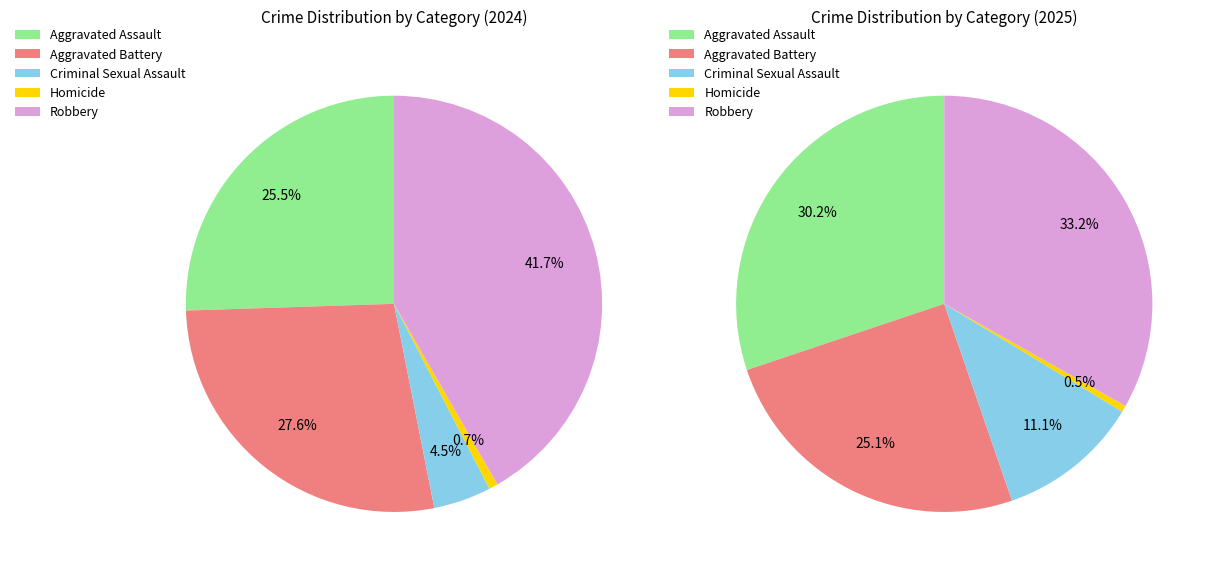

What percentage is the Criminal Sexual Assault slice, to the nearest percent?

11%